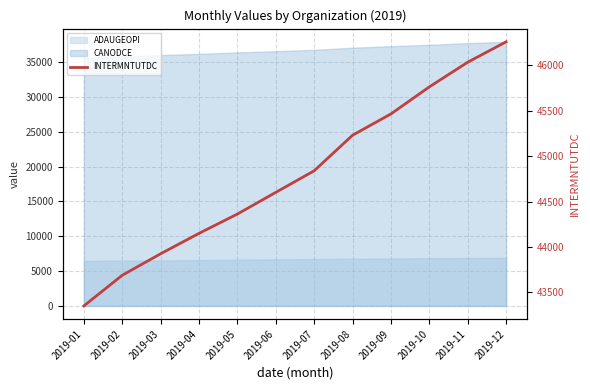

What is the difference between the maximum and minimum values?

2912